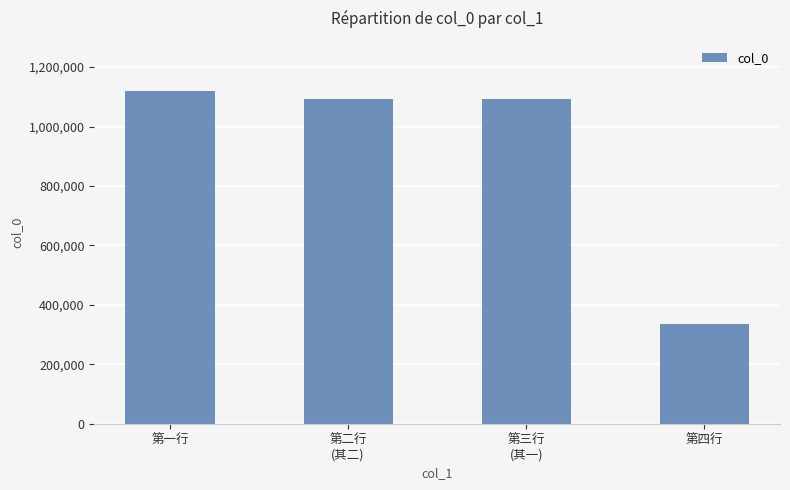

The value at 第二行
(其二) is 1659928. True or false?

False